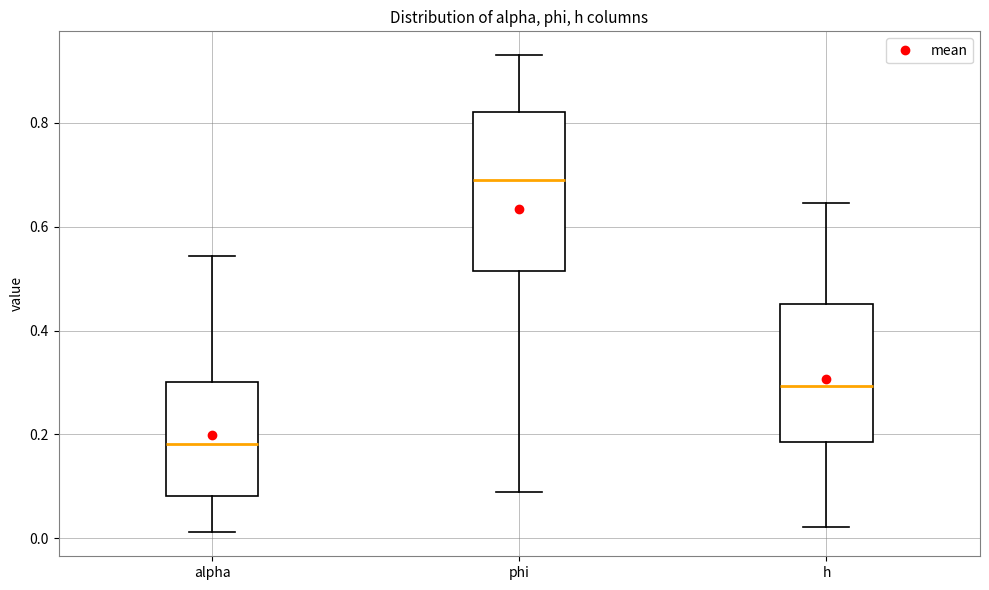

Reading left to right, read every box against the y-axis: the position of its median line, the range the box covers, and the ends of its whiskers. The values are not printed on the chart, so give them approximately, as read against the axis.

alpha: median 0.18, box 0.08 to 0.30, whiskers 0.02 to 0.54
phi: median 0.70, box 0.52 to 0.82, whiskers 0.08 to 0.94
h: median 0.30, box 0.18 to 0.46, whiskers 0.02 to 0.64